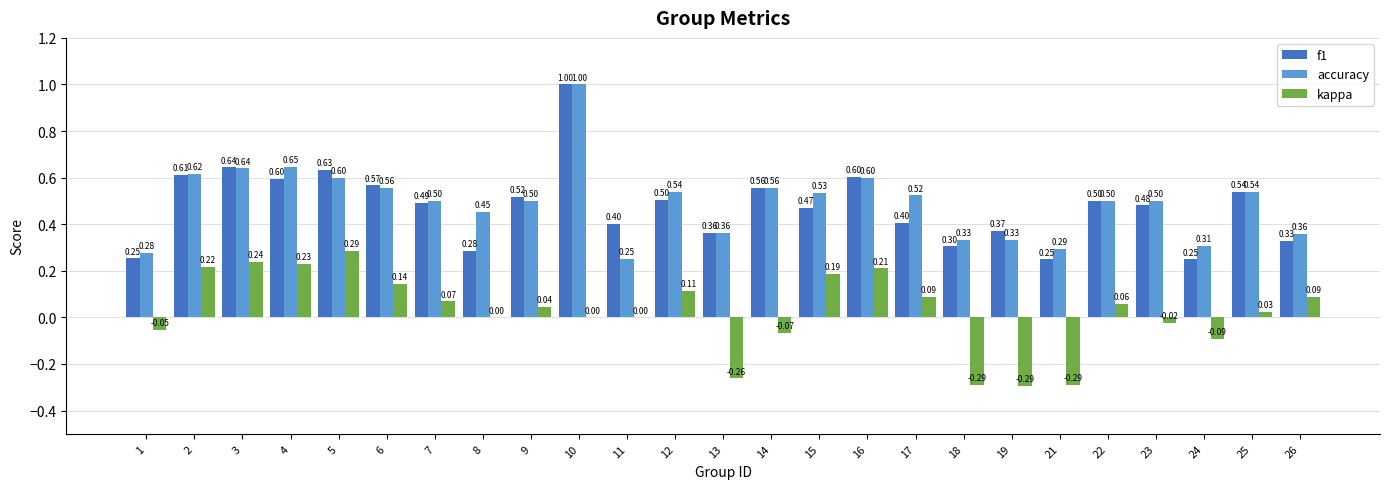

What is the total value across all series at 15?

1.2